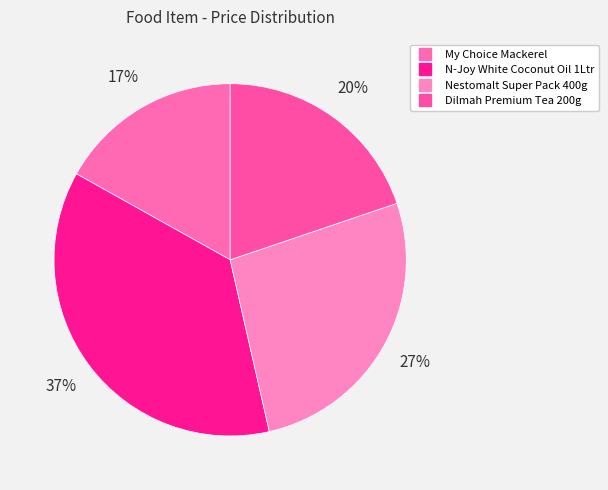

How many segments does this pie chart have?

4